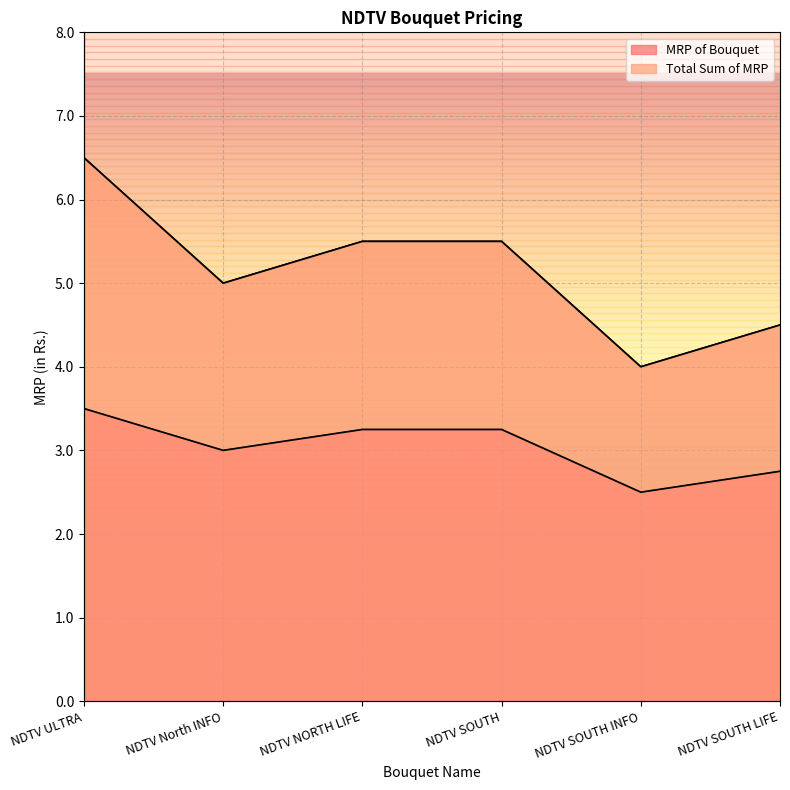

Is the value of Total Sum of MRP at NDTV SOUTH LIFE greater than the value of MRP of Bouquet at NDTV SOUTH?

Yes